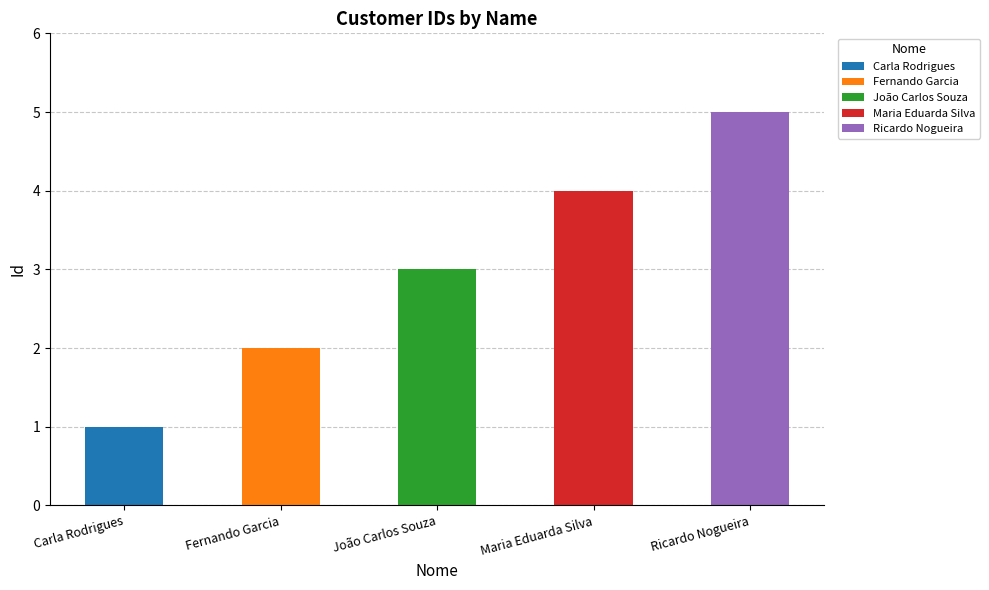

What is the maximum value shown in the chart?

5